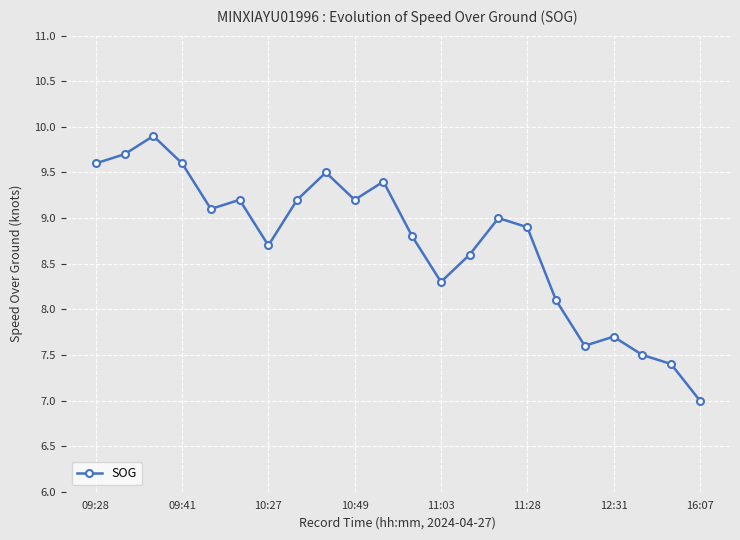

What is the difference between the maximum and second lowest values?

2.5